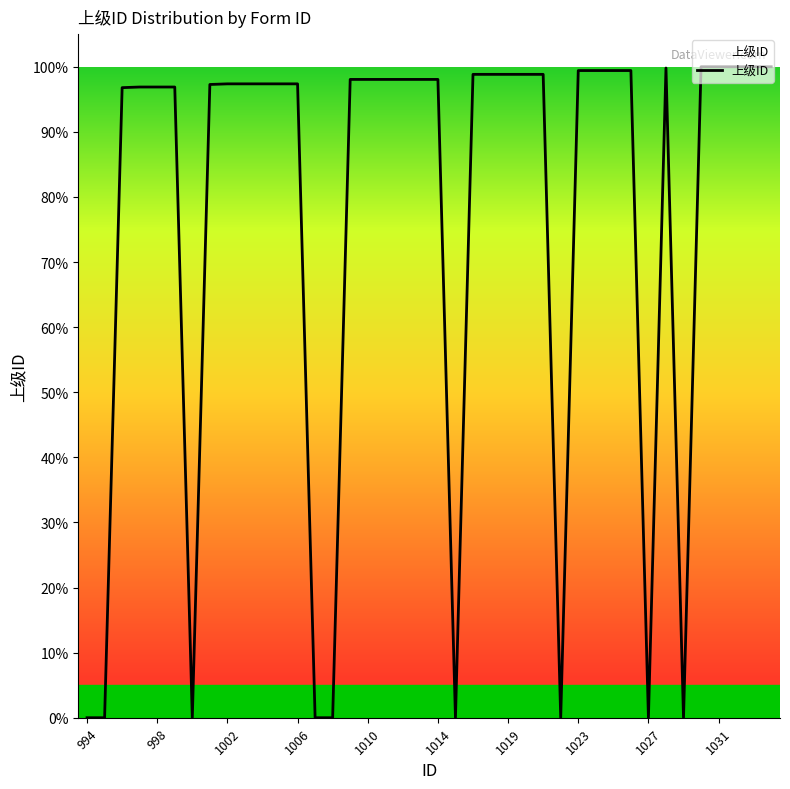

What is the difference between the maximum and minimum values?

100.0